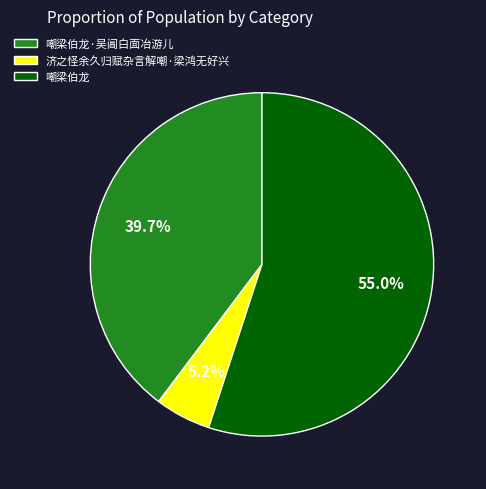

Do 嘲梁伯龙 and 嘲梁伯龙·吴阊白面冶游儿 together represent more than half of the pie?

Yes